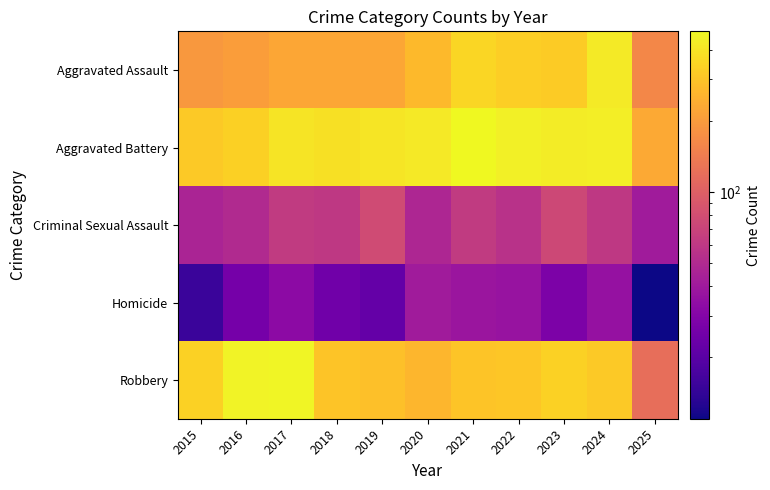

What is the minimum value shown in the chart?

11